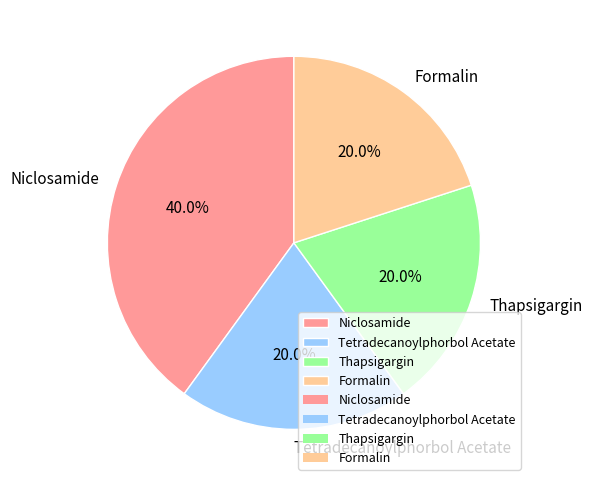

Is Niclosamide the majority of the pie?

No